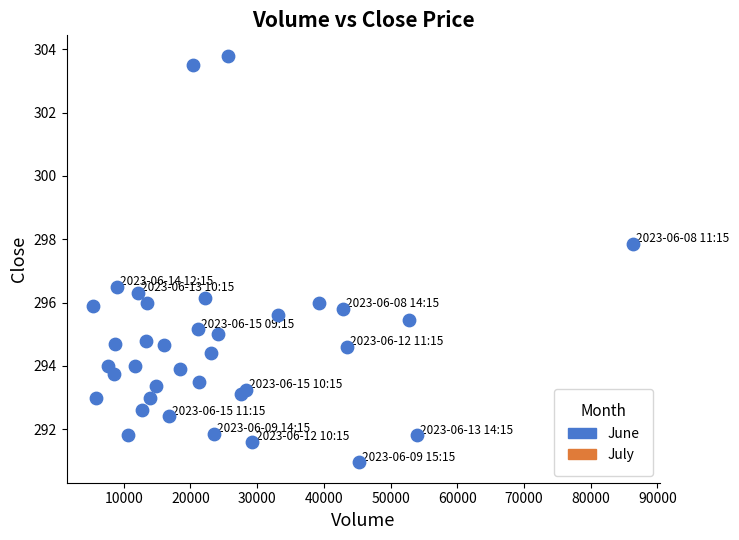

What Y value in the scatter plot is closest to 297?

296.5